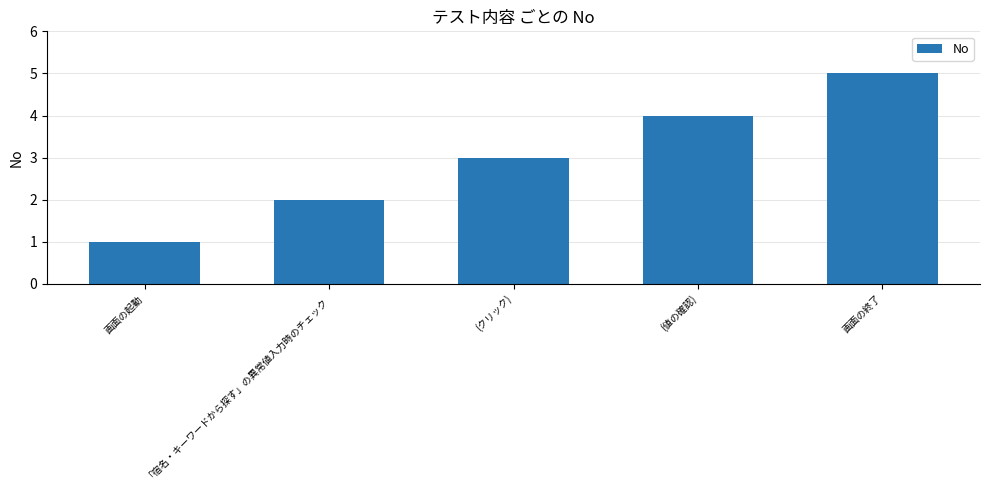

Which category has the highest value across all series?

画面の終了